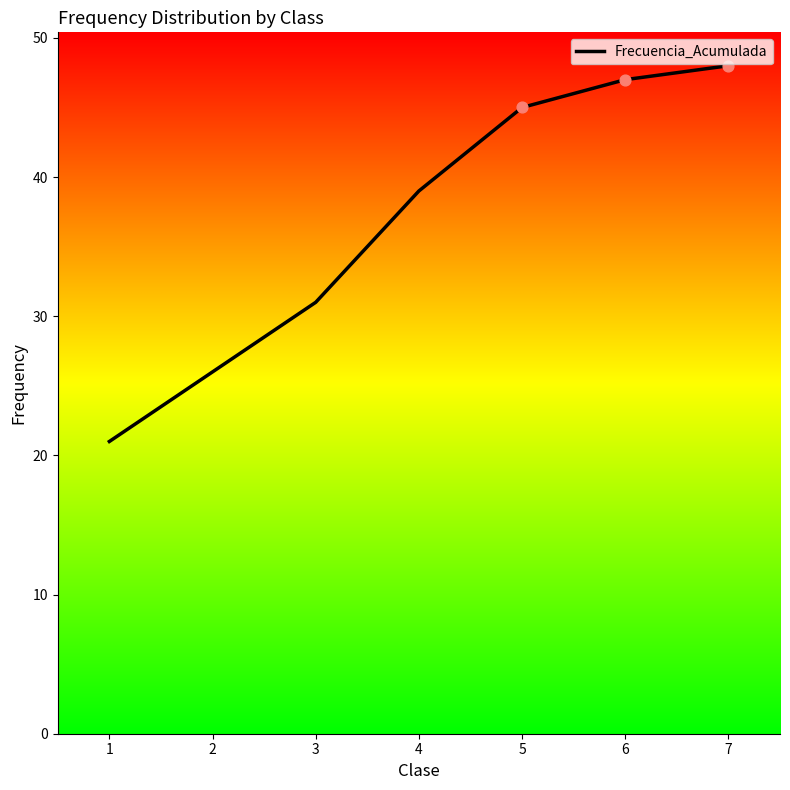

Which has a higher value, 1 or 2?

2